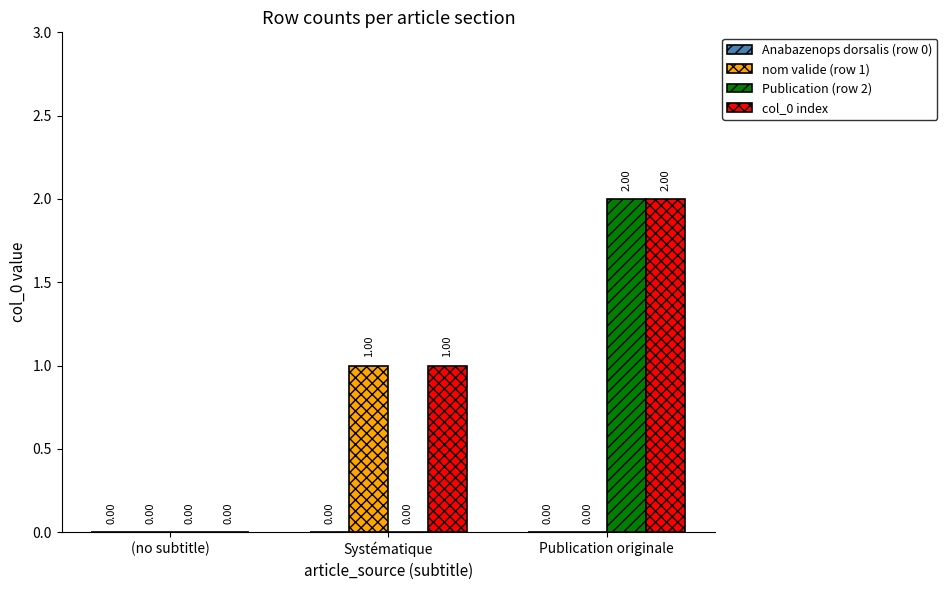

What is the greatest value displayed?

2